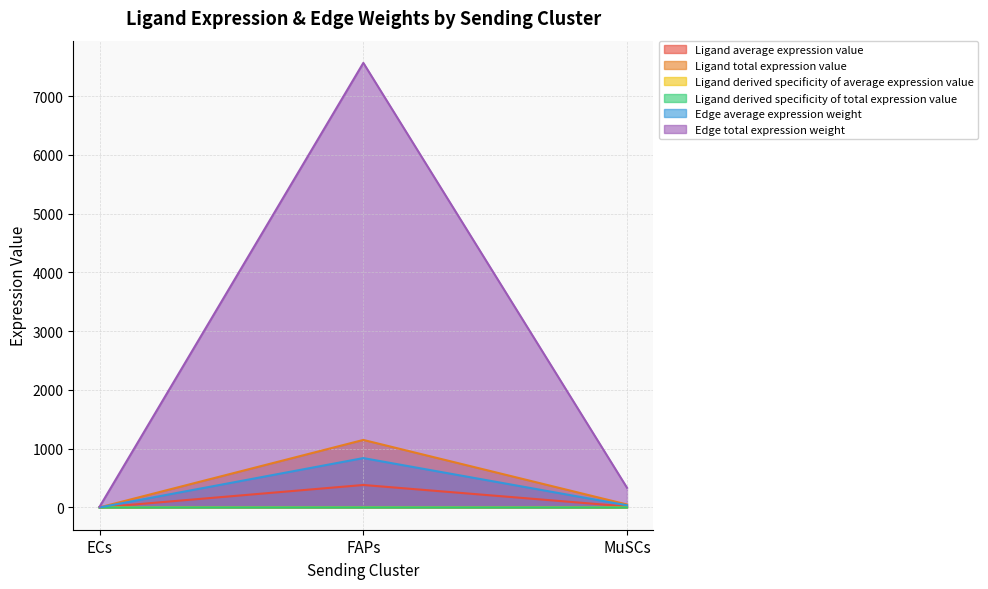

What is the value of the Ligand average expression value point at the 3rd from the left?

17.0